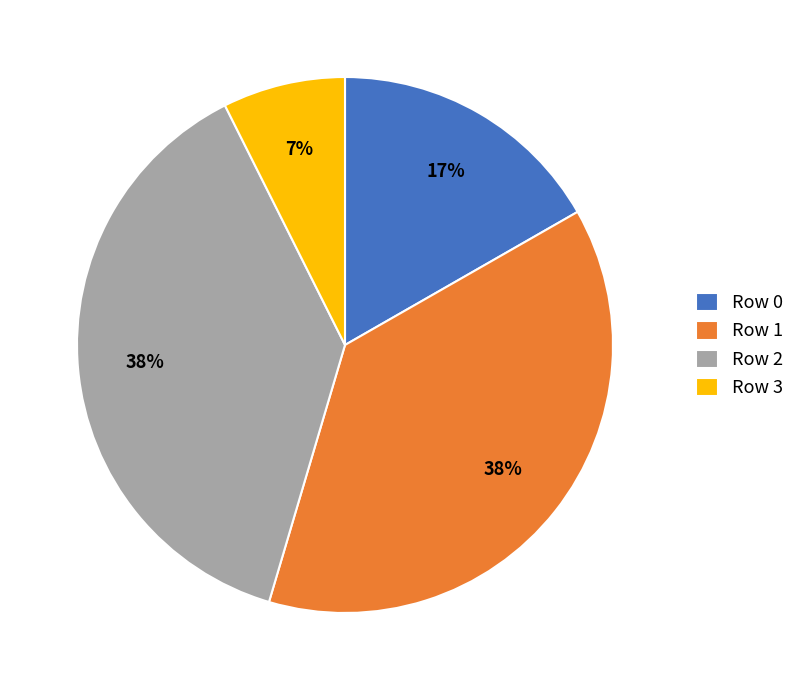

Which slice is the smallest?

Row 3